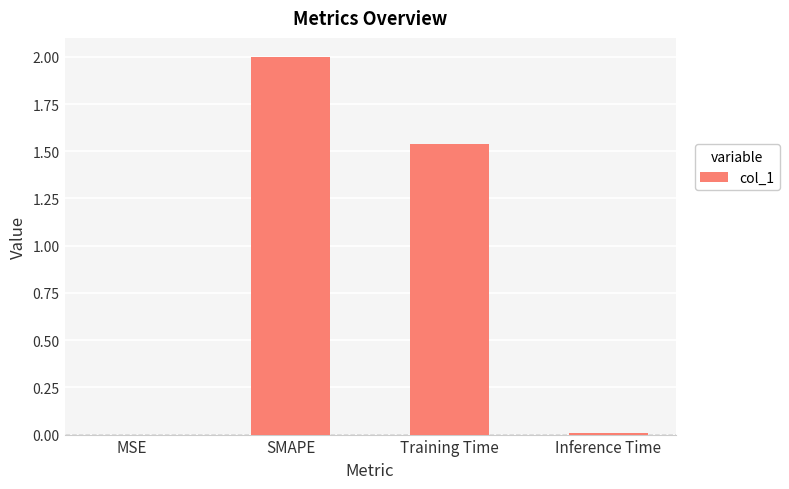

What is the sum of all values?

3.5